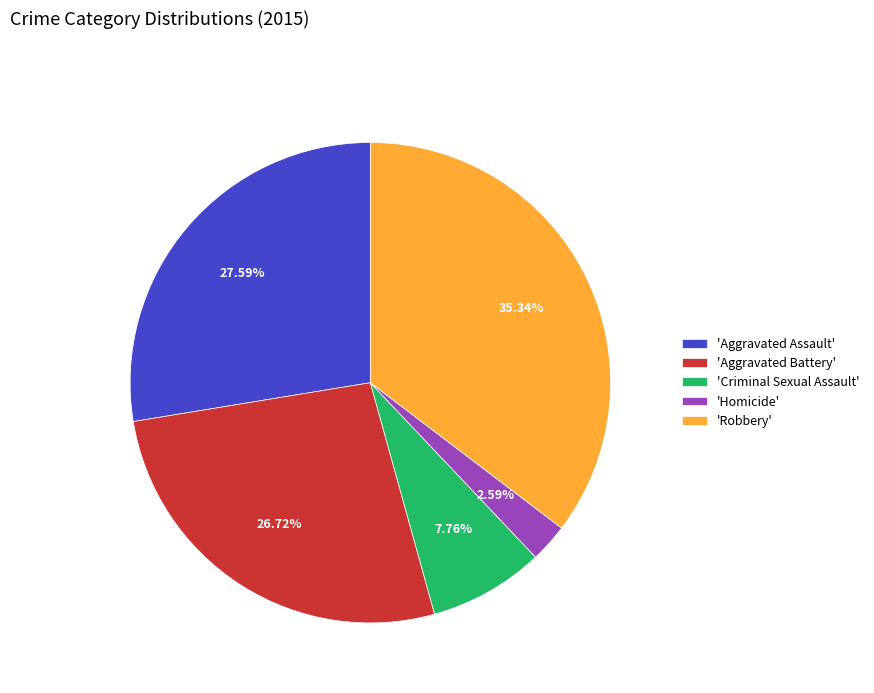

Is there a majority slice in this chart?

No